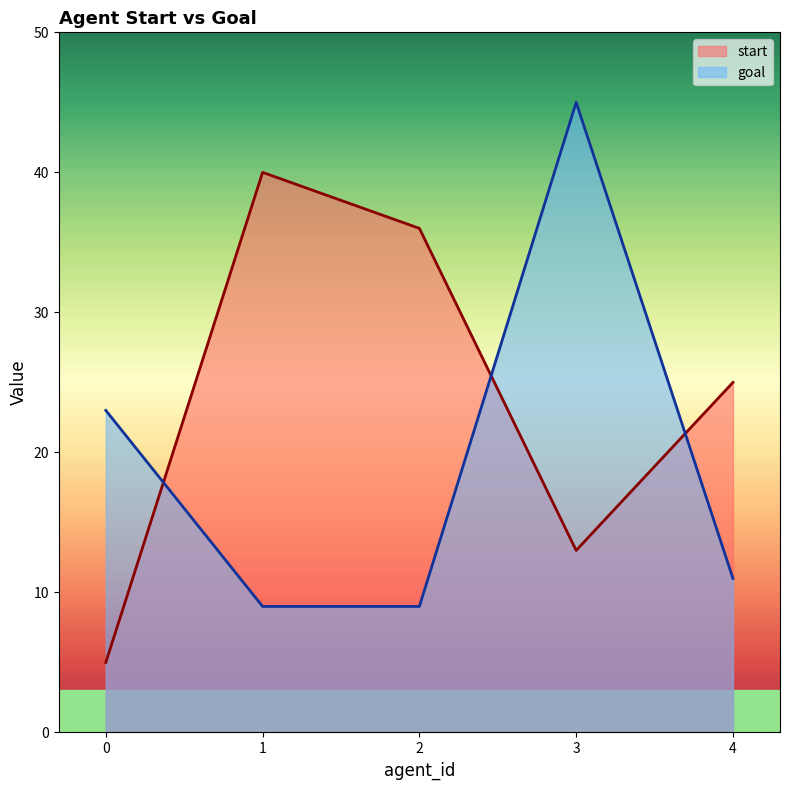

What is the difference between the highest and lowest values at 1?

31